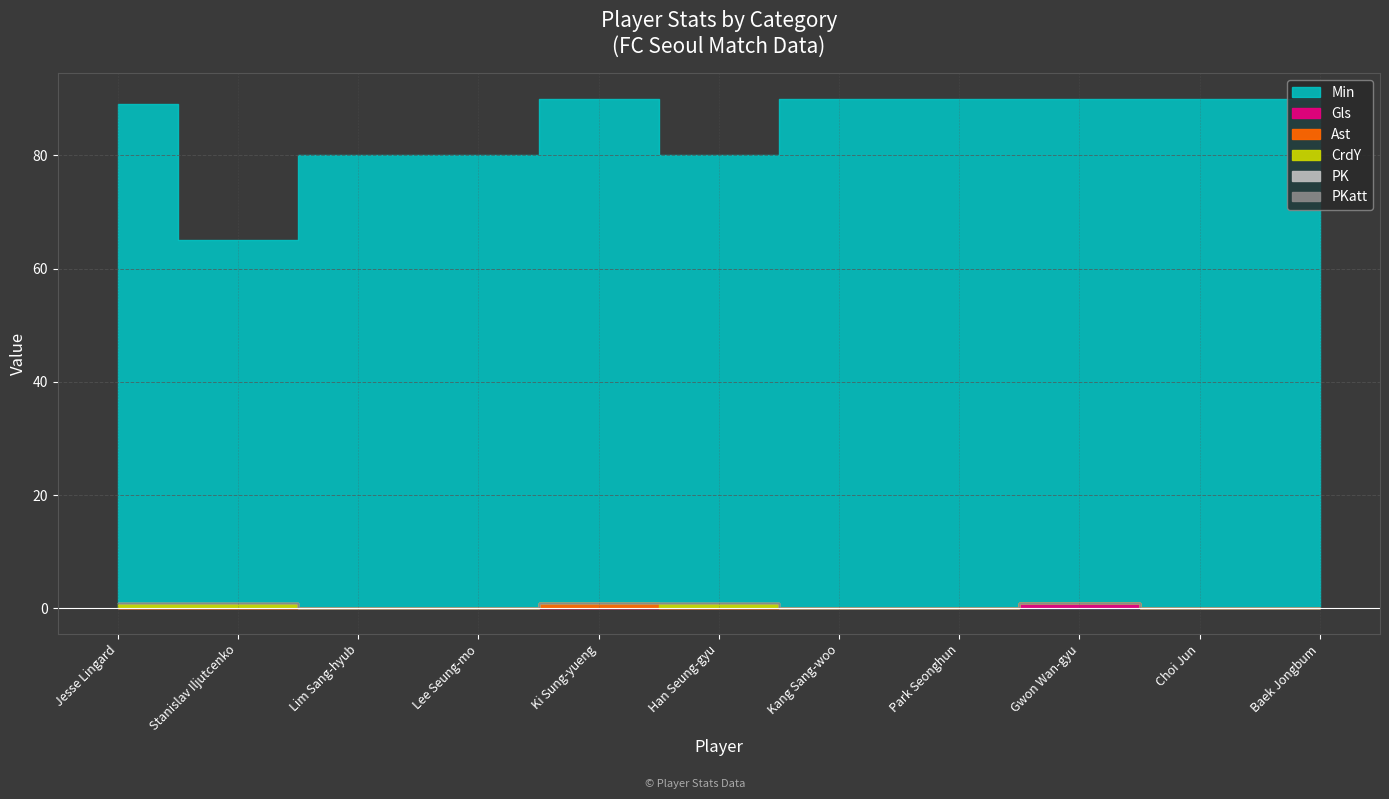

What is the difference between the highest and lowest values at Park Seonghun?

90